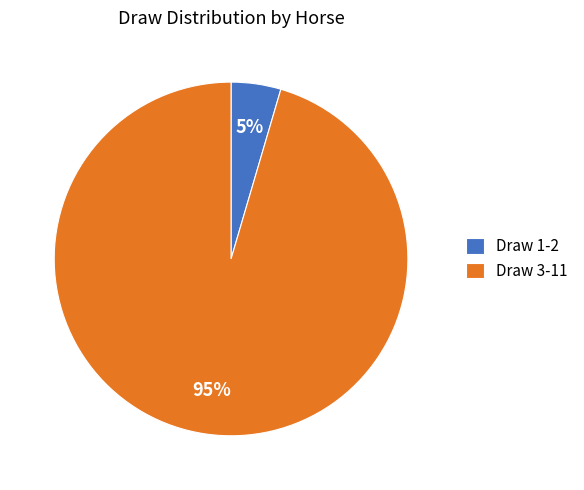

Rank the categories by value from highest to lowest.

Draw 3-11, Draw 1-2